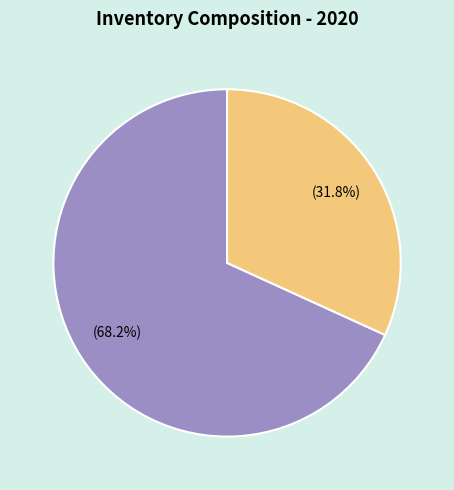

To the nearest percent, what is the combined percentage of Finished goods and Raw materials?

100%